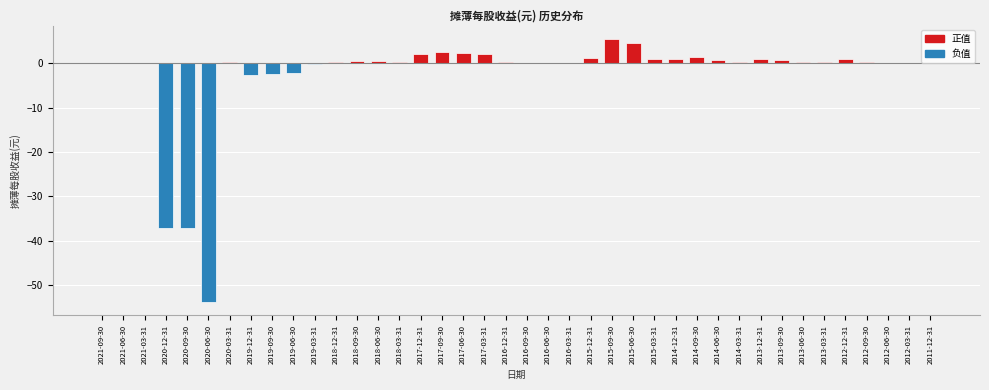

The chart shows a value of 2.2 at 2017-12-31. True or false?

True